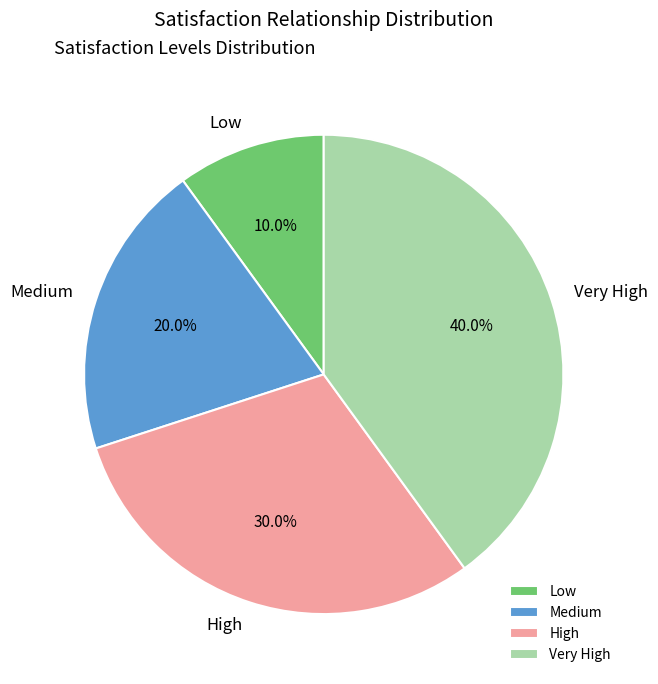

What is the smallest slice in the pie chart?

Low